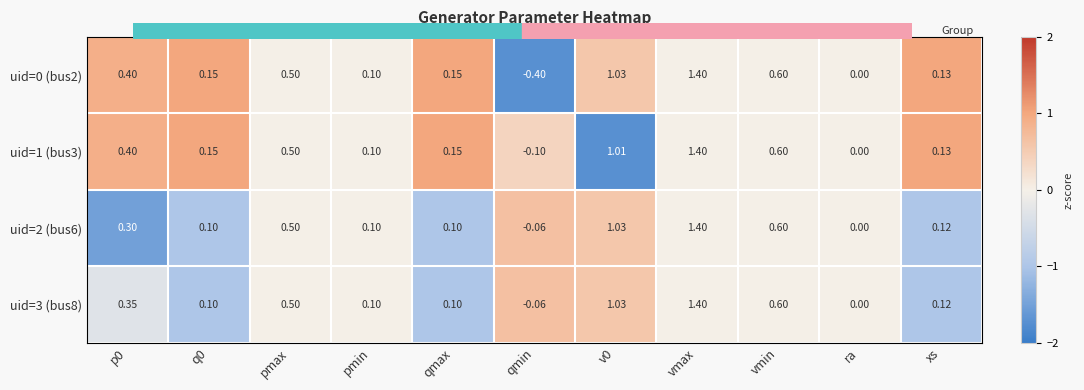

Which category has the highest value in the uid=2 (bus6) series?

vmax